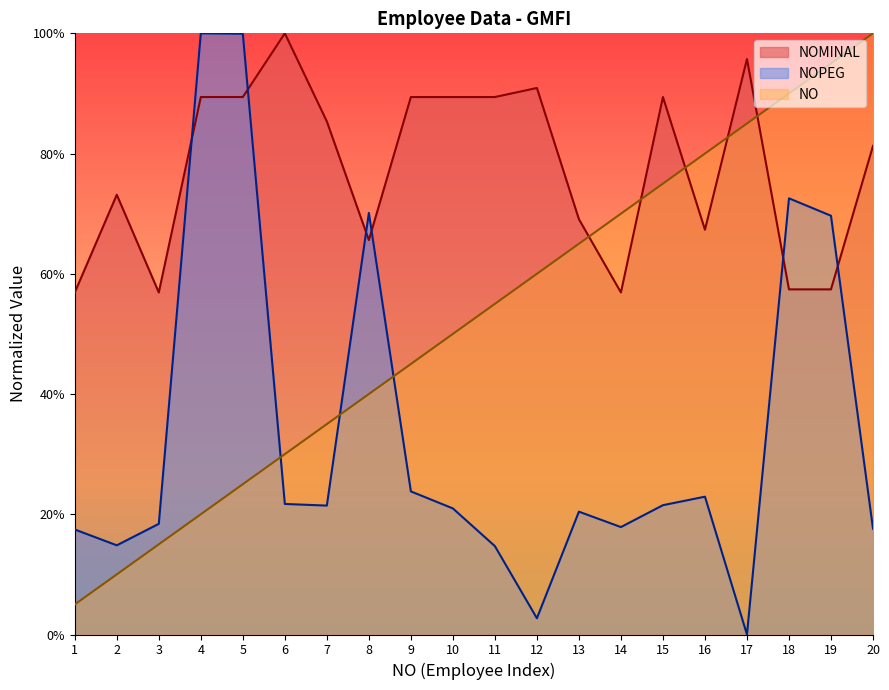

What is the difference between the maximum and second lowest values in the NOMINAL series?

0.4